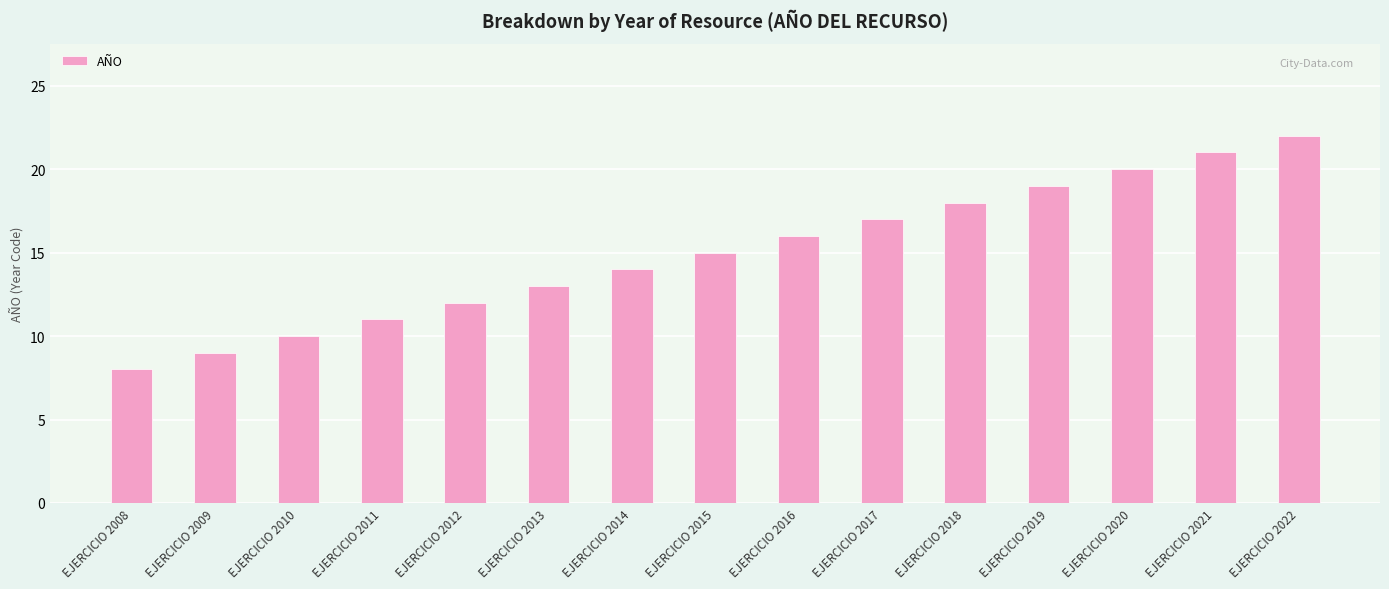

What is the maximum value shown in the chart?

22